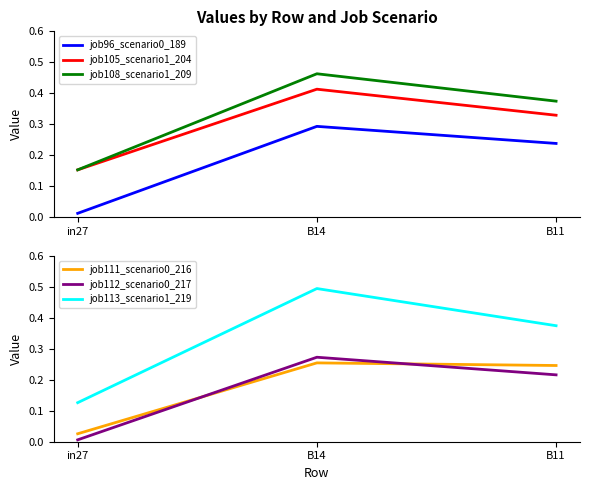

Rank the categories by job96_scenario0_189 value from highest to lowest.

B14, B11, in27